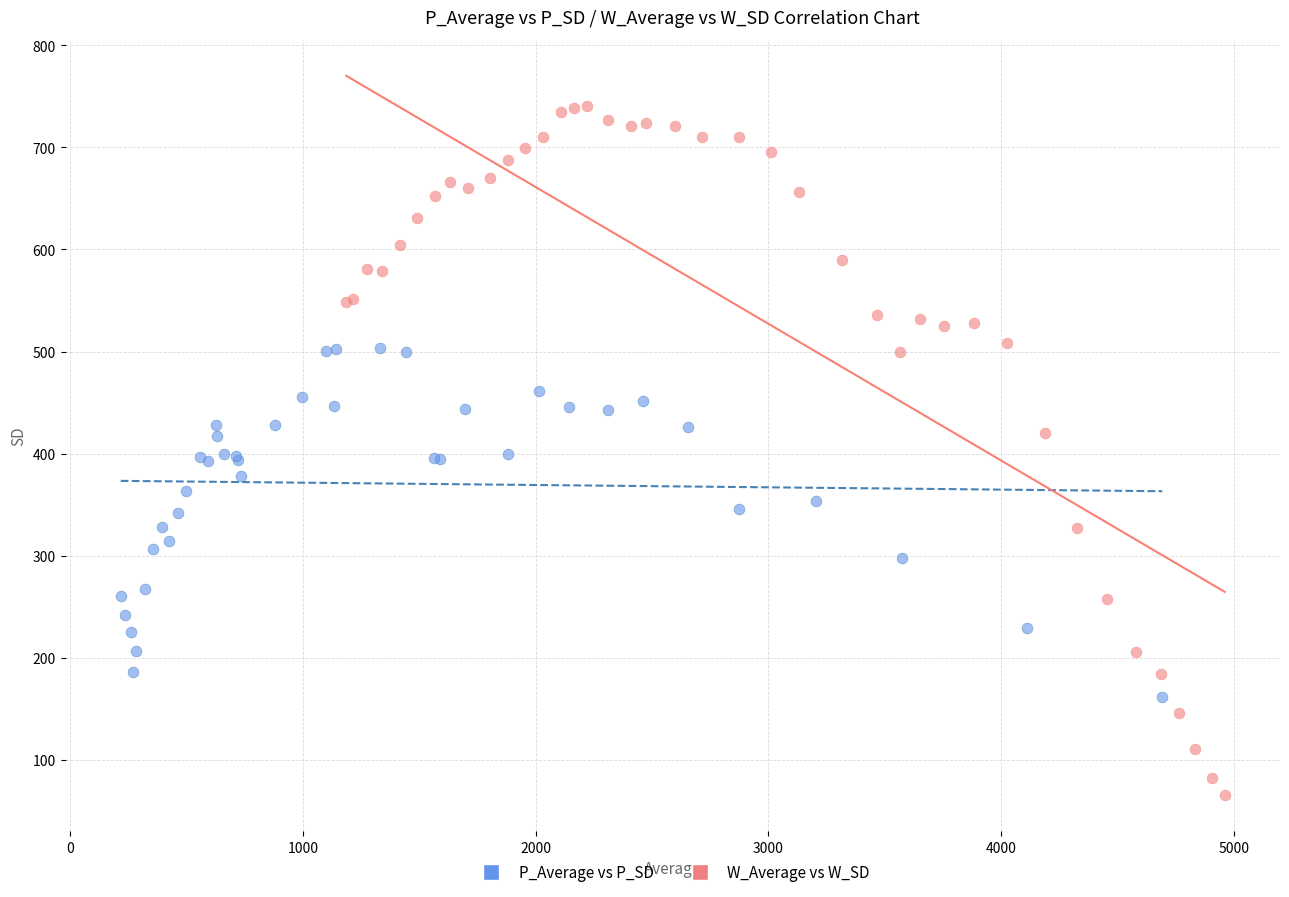

Which series reaches the maximum Y coordinate?

W_Average vs W_SD